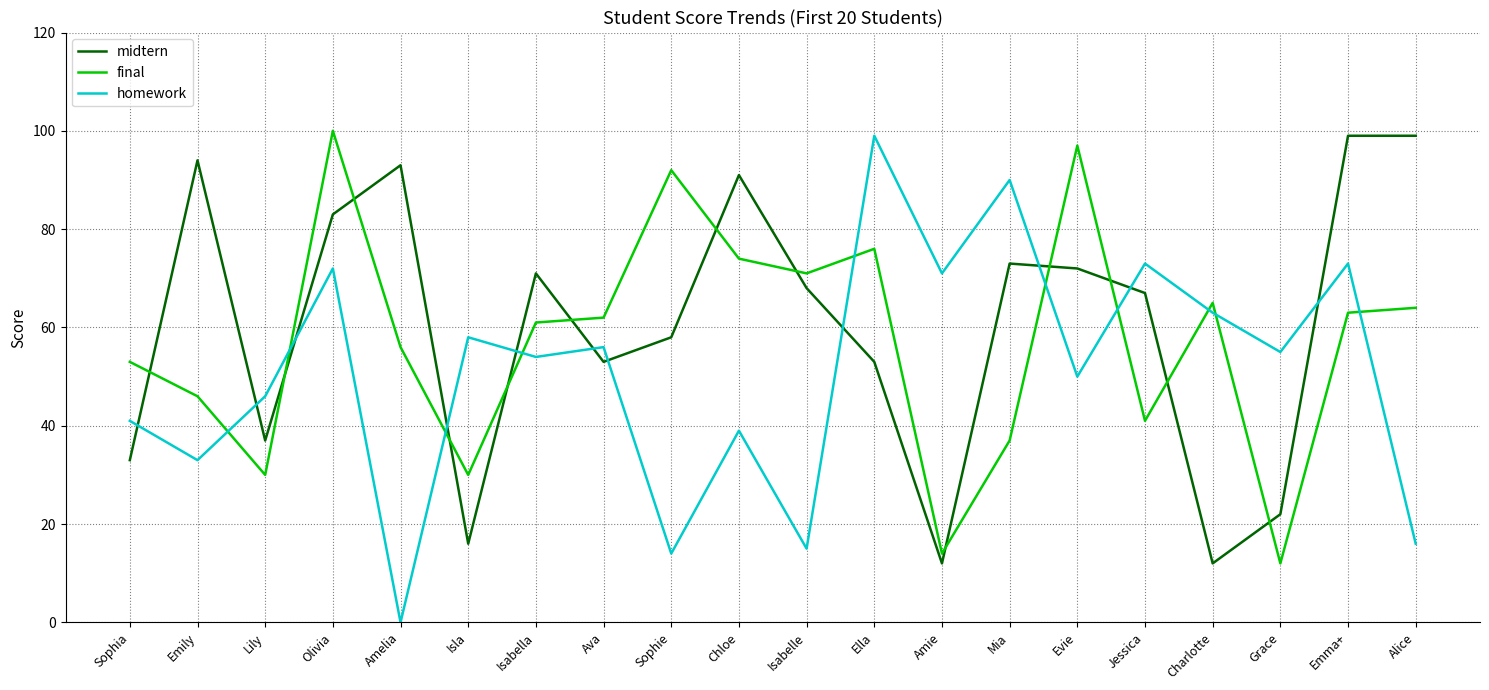

Reading left to right, extract all data points from this chart.

midtern: Sophia=33	Emily=94	Lily=37	Olivia=83	Amelia=93	Isla=16	Isabella=71	Ava=53	Sophie=58	Chloe=91	Isabelle=68	Ella=53	Amie=12	Mia=73	Evie=72	Jessica=67	Charlotte=12	Grace=22	Emma+=99	Alice=99
final: Sophia=53	Emily=46	Lily=30	Olivia=100	Amelia=56	Isla=30	Isabella=61	Ava=62	Sophie=92	Chloe=74	Isabelle=71	Ella=76	Amie=14	Mia=37	Evie=97	Jessica=41	Charlotte=65	Grace=12	Emma+=63	Alice=64
homework: Sophia=41	Emily=33	Lily=46	Olivia=72	Amelia=0	Isla=58	Isabella=54	Ava=56	Sophie=14	Chloe=39	Isabelle=15	Ella=99	Amie=71	Mia=90	Evie=50	Jessica=73	Charlotte=63	Grace=55	Emma+=73	Alice=16